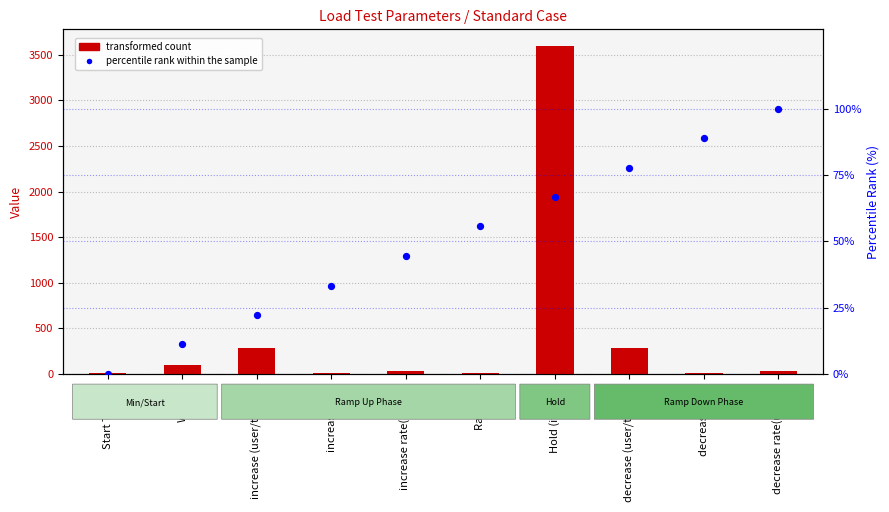

What is the total value across all series at decrease in(s)?

98.9